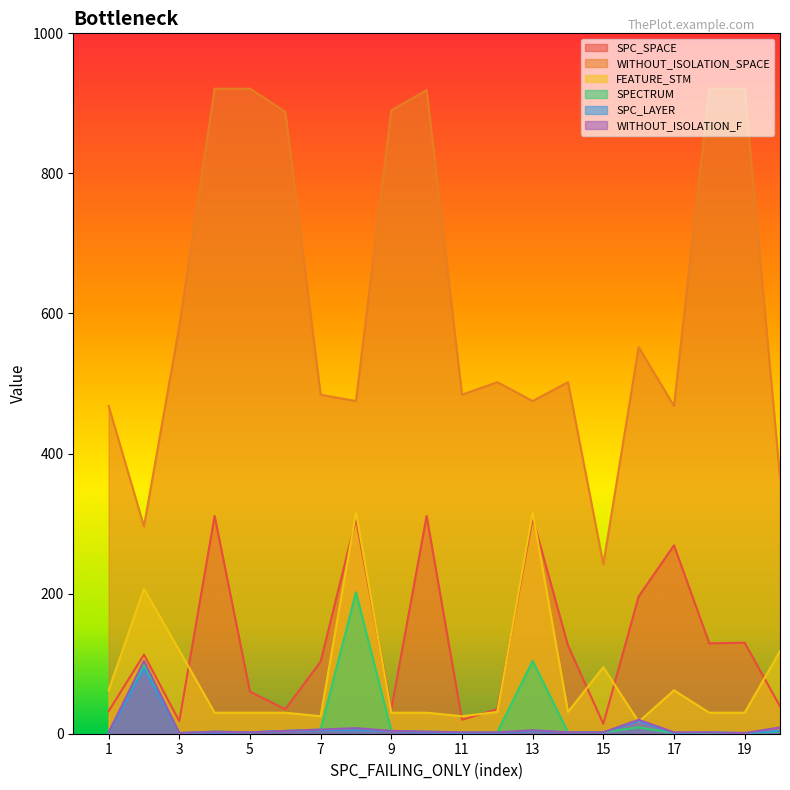

At which category is the sum across all series the highest?

8